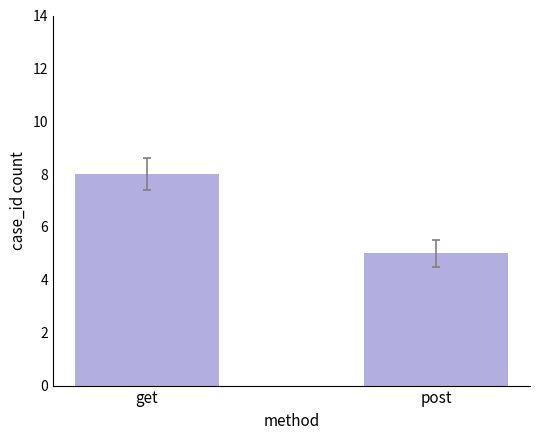

Approximately how many times larger is the value at post compared to get?

0.6